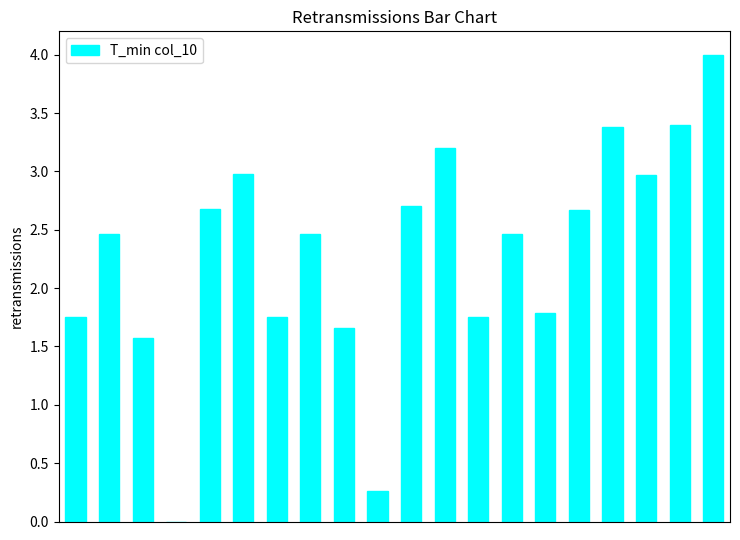

What is the sum of all values?

45.9